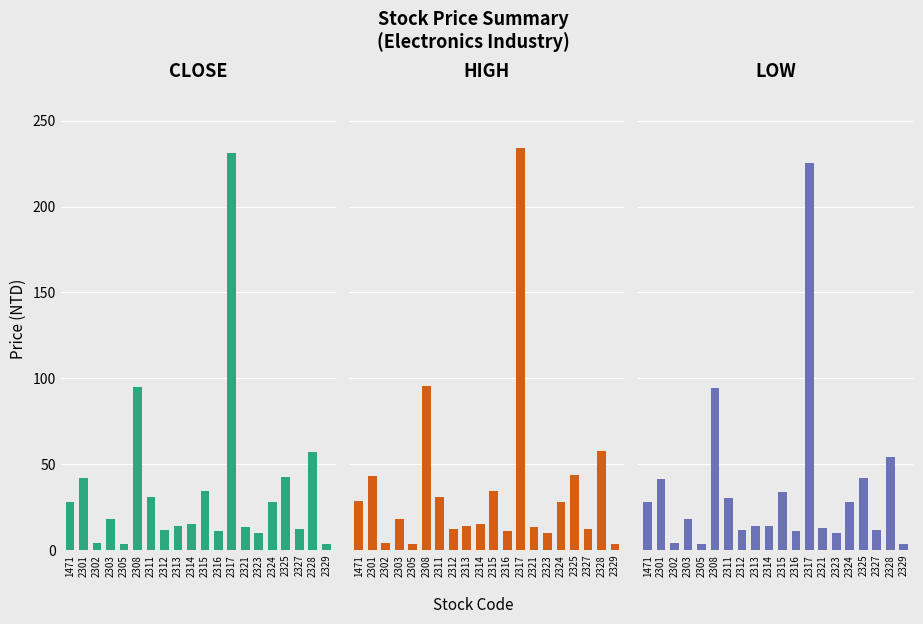

What is the sum of the HIGH values at 1471 and 2317?

262.6